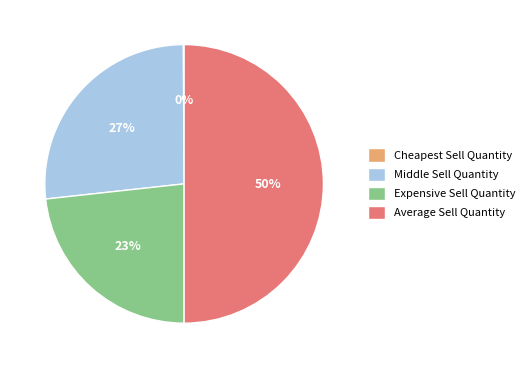

Does Middle Sell Quantity represent more than half of the total?

No